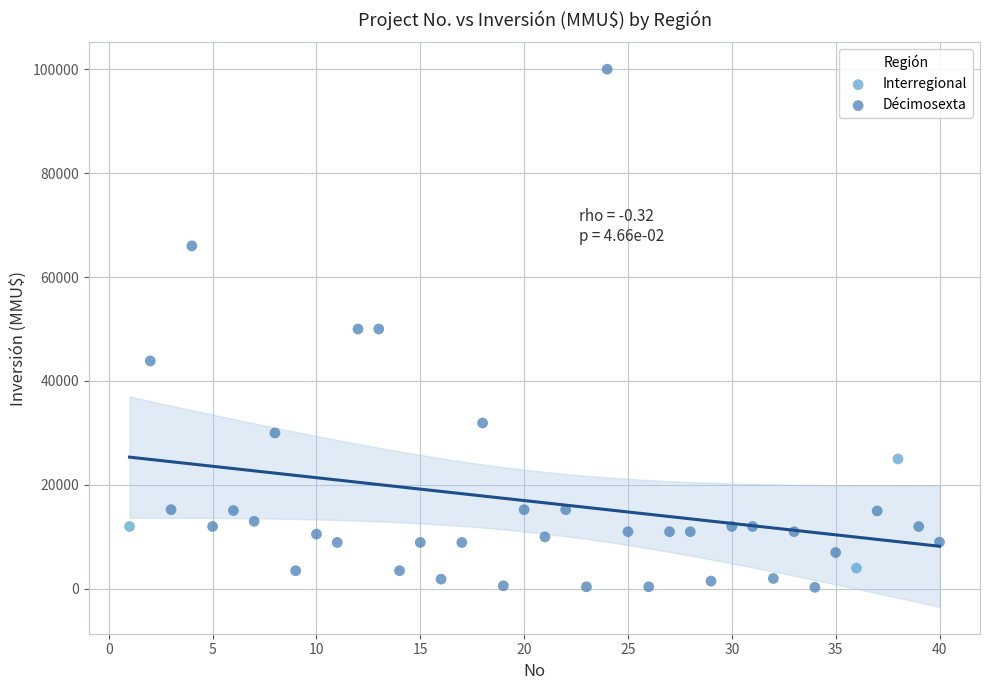

Which series contains the highest Y value?

Décimosexta